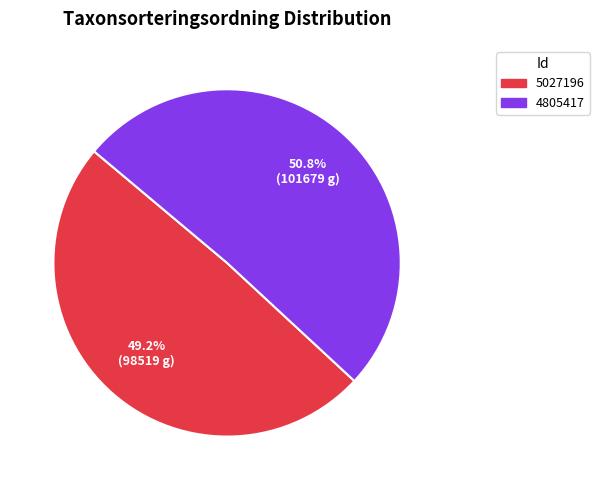

Combined, what portion of the pie is 4805417 and 5027196?

100.0%